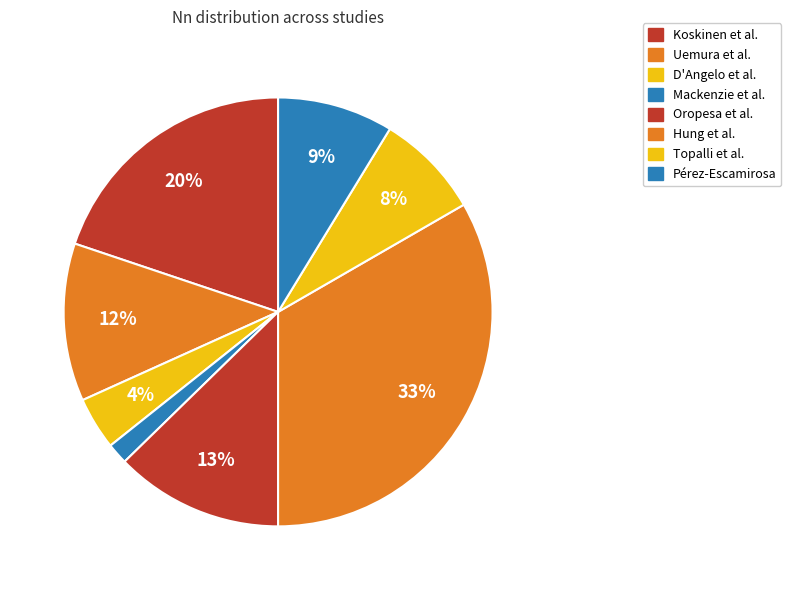

To the nearest percent, what is the difference between the Mackenzie et al. and Pérez-Escamirosa slice percentages?

7%